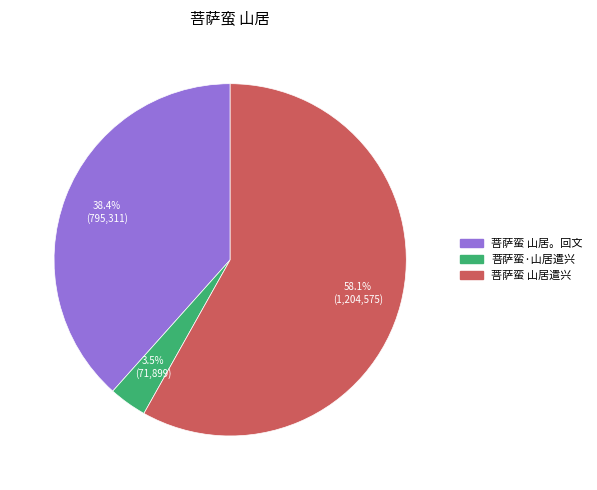

To the nearest percent, what percentage of the pie is 菩萨蛮 山居遣兴?

58%